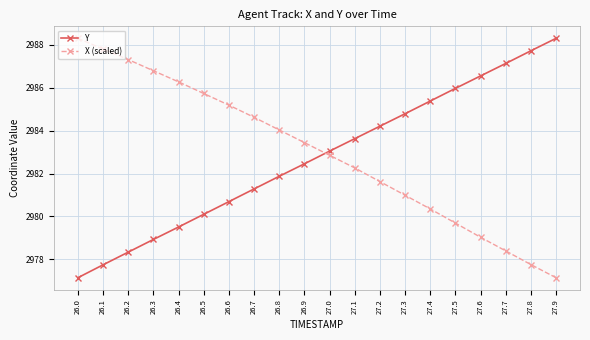

What is the total value across all series at 26.1?

5965.5